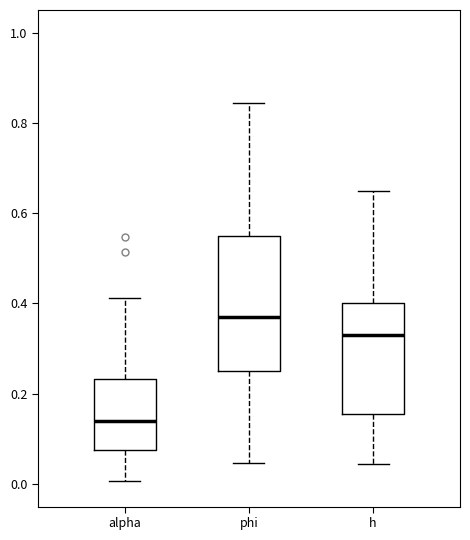

Which box has the highest median line?

phi